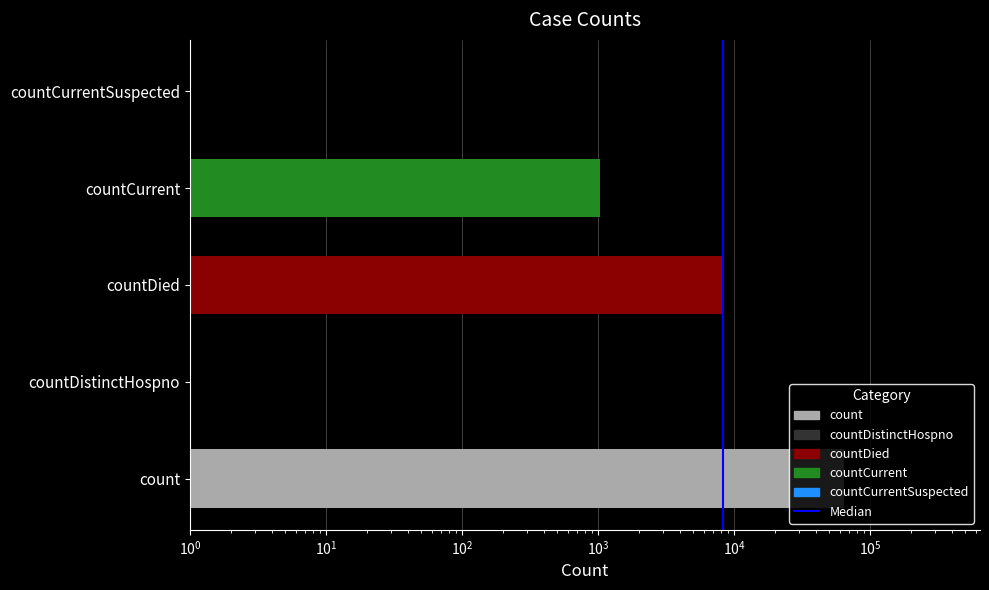

Reading right to left, extract all data points from this chart.

0	1027	8323	0	64176